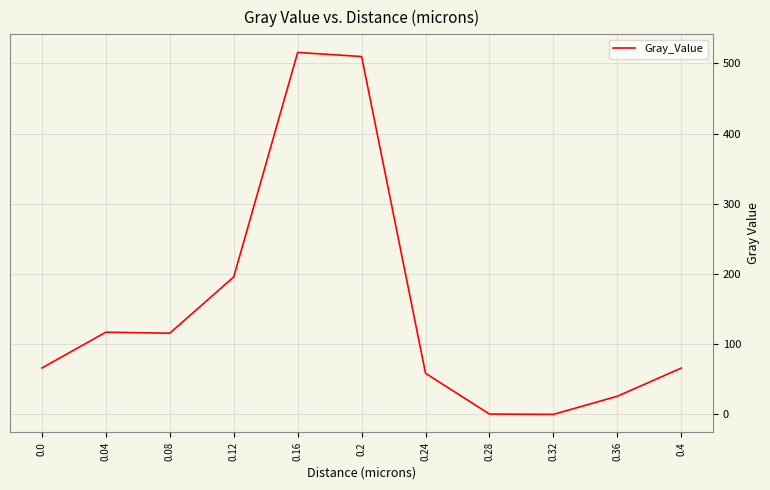

Is it true that the value at 0.2 is 509.6?

True